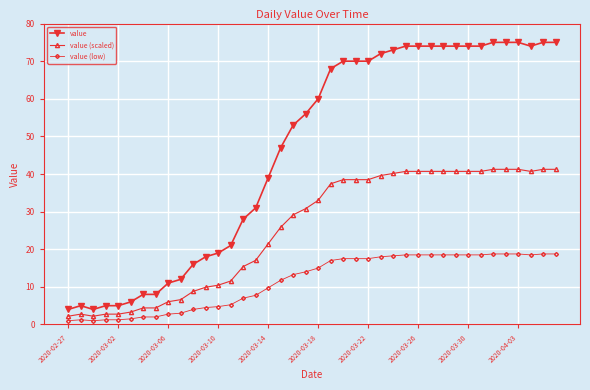

What is the difference between the maximum and minimum values in the value series?

71.0